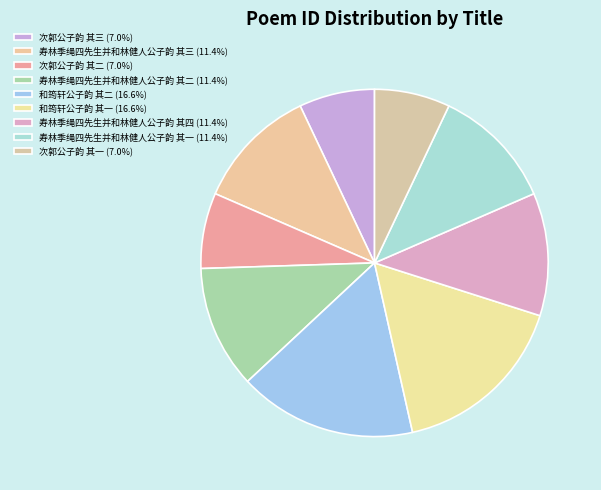

To the nearest percent, what is the difference between the largest and smallest slice percentages?

10%